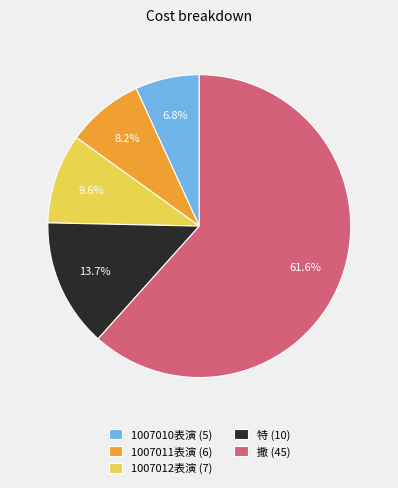

Is the sum of 1007012表演 and 1007010表演 greater than half?

No